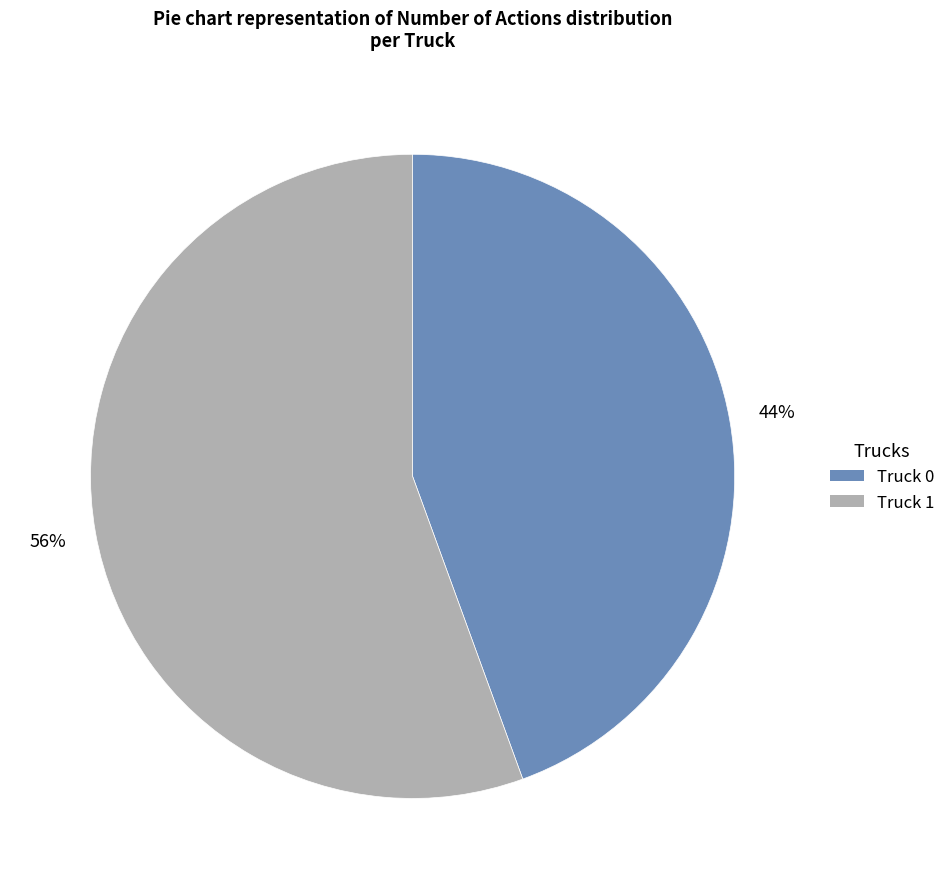

How many slices are in this pie chart?

2